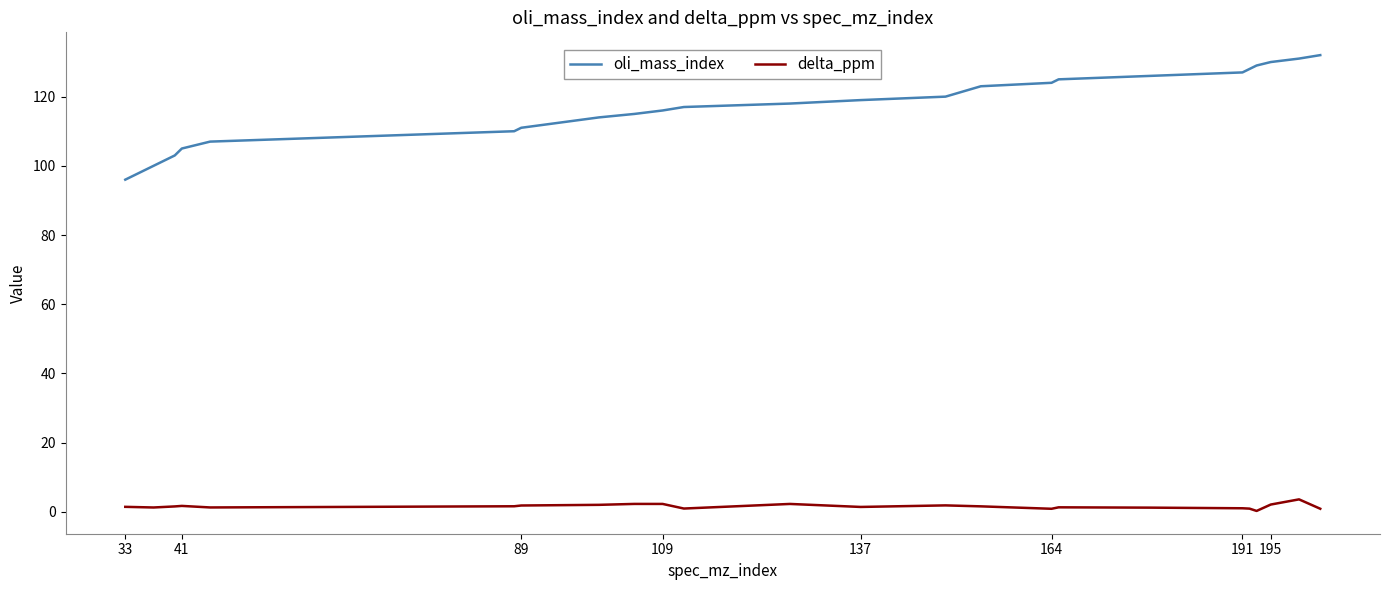

Which series has the largest range (max minus min)?

oli_mass_index